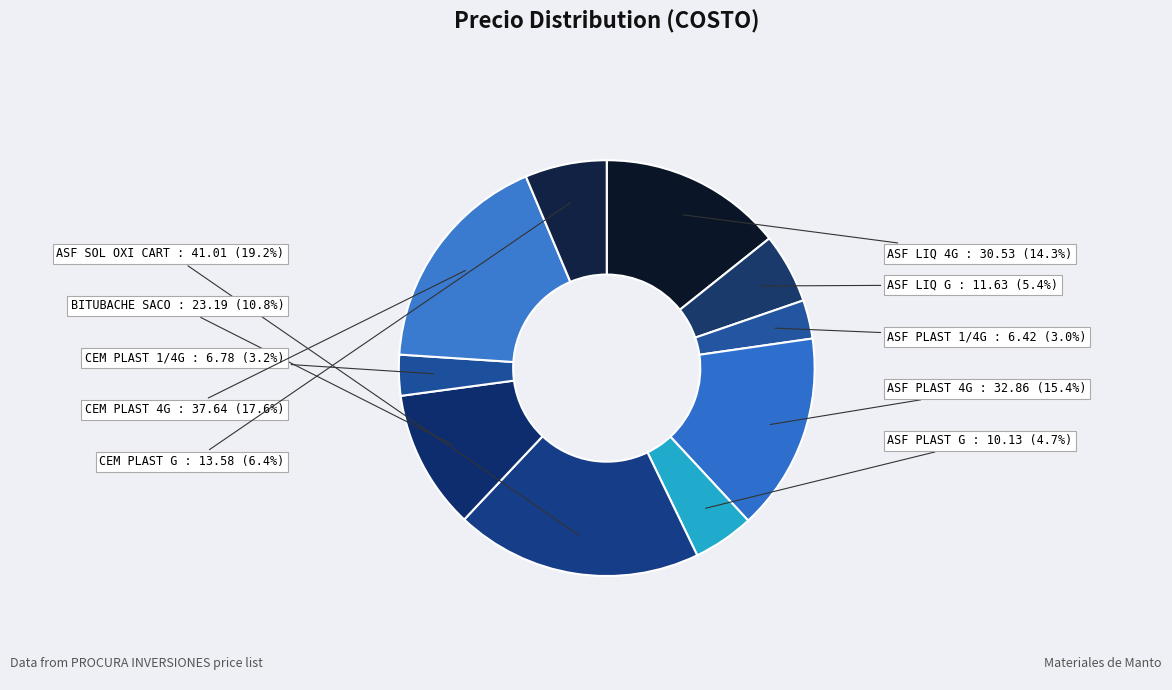

What is the largest slice in the pie chart?

ASF SOL OXI CART